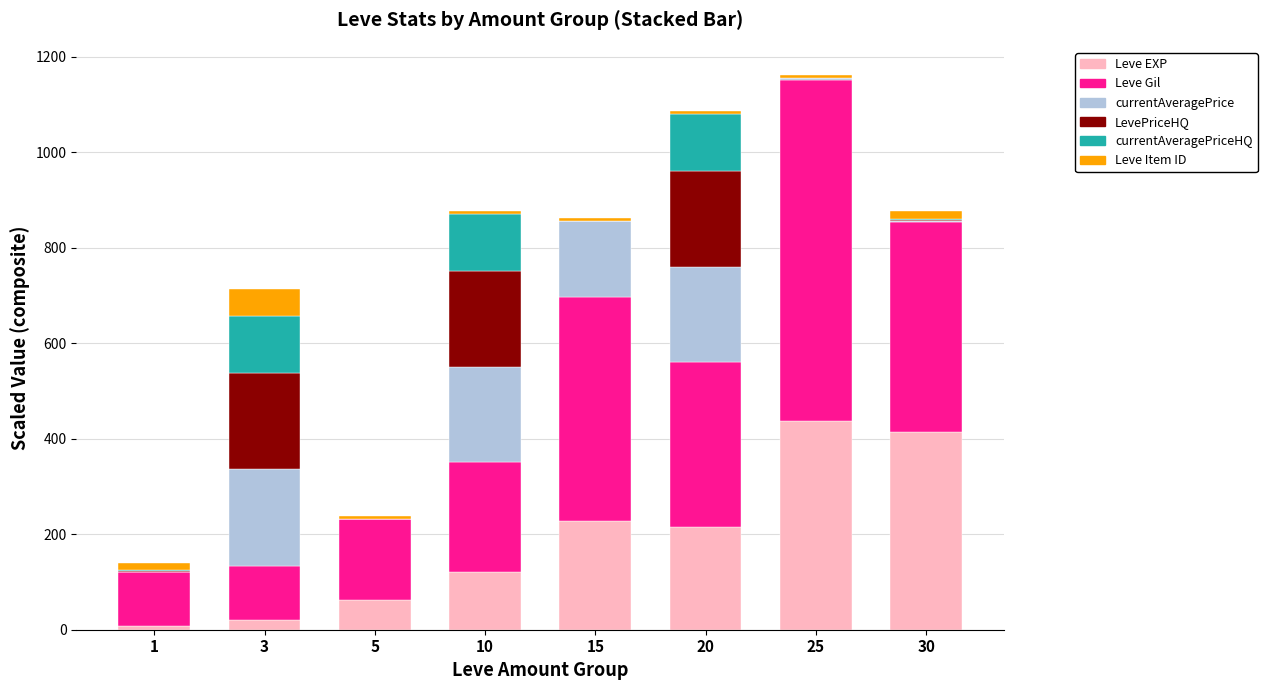

Is it true that Leve EXP equals 652.2 at 25?

False